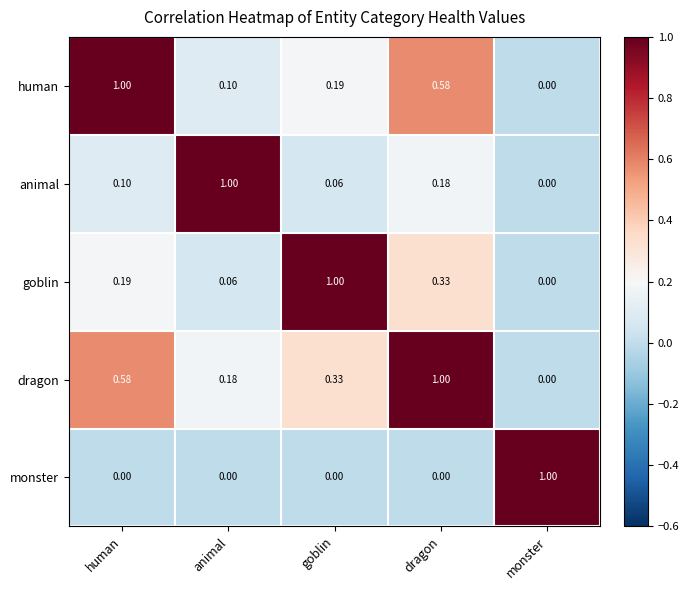

What is the difference between the highest and lowest values at animal?

1.0